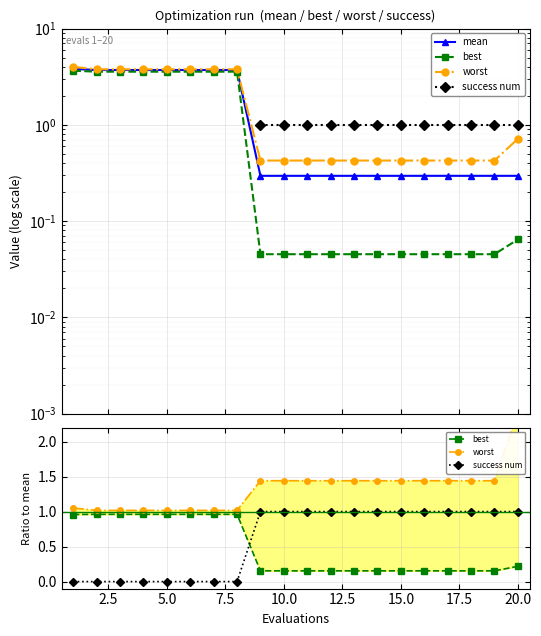

What is the value of the worst point at the 12th from the left?

1.4